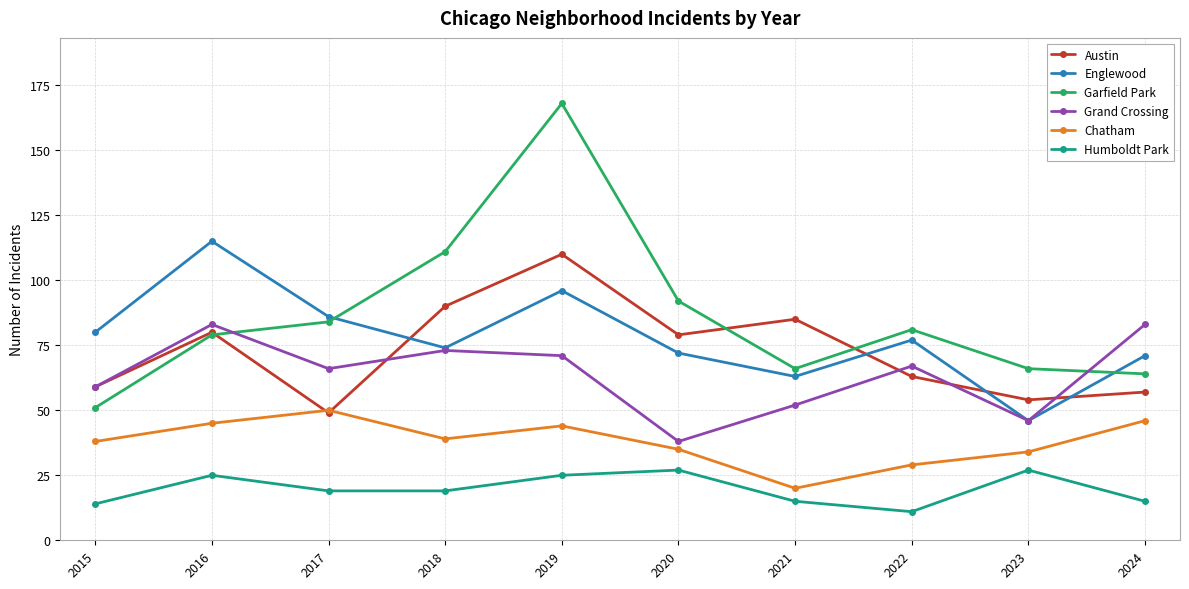

What is the approximate value of Austin at 2023?

54